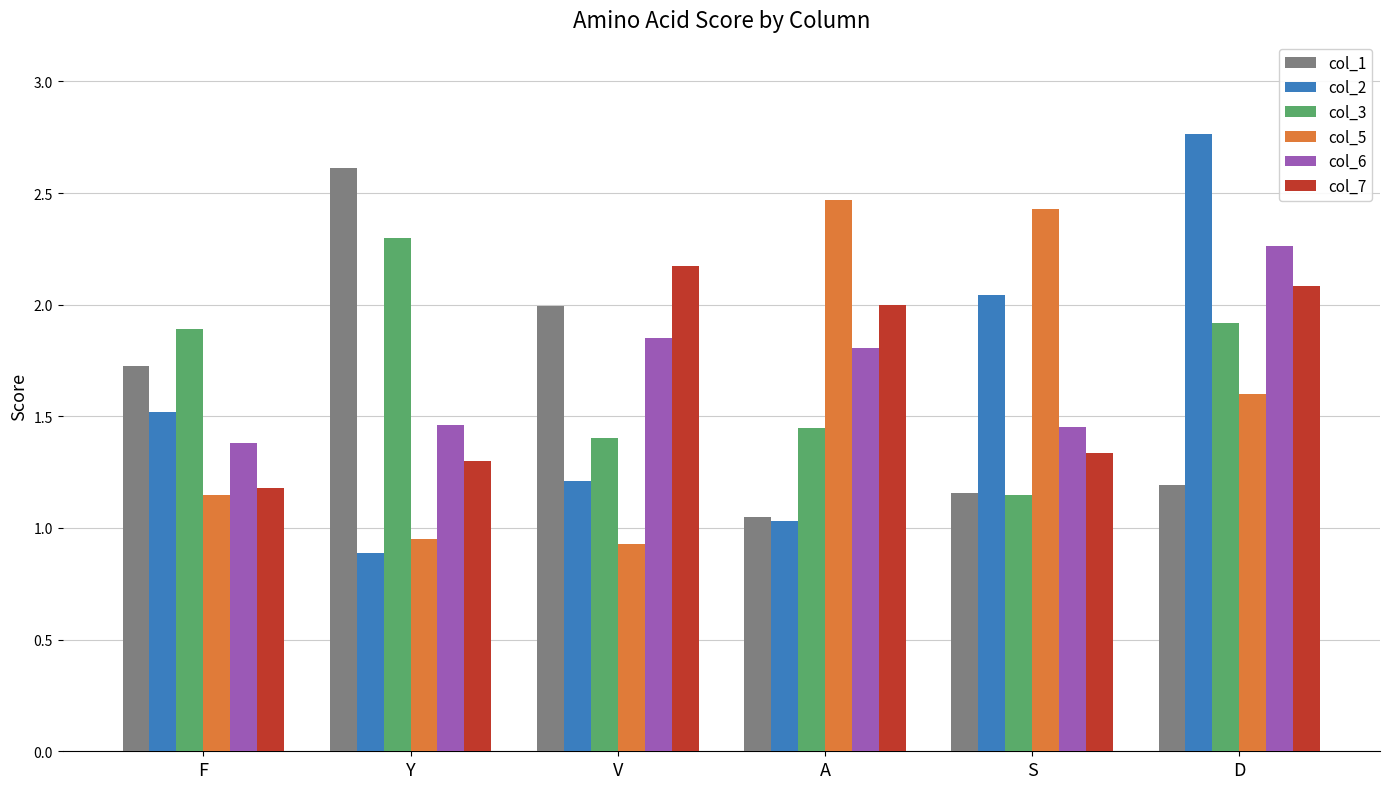

Between A and D, which series saw the biggest shift?

col_2